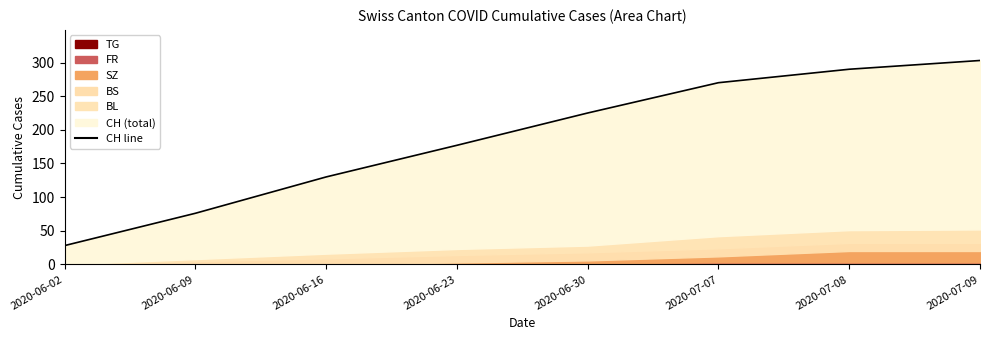

What is the maximum value shown in the chart?

303